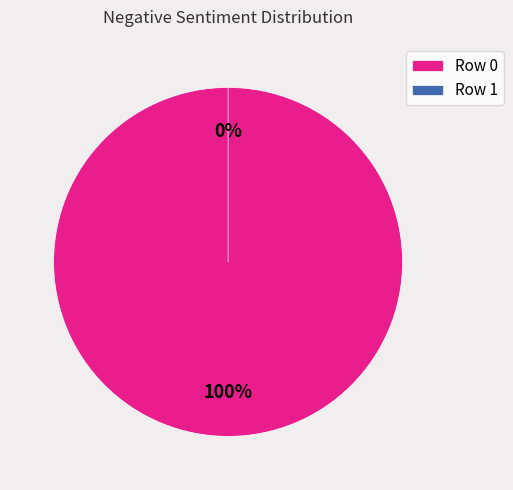

Count the number of slices in the pie.

2